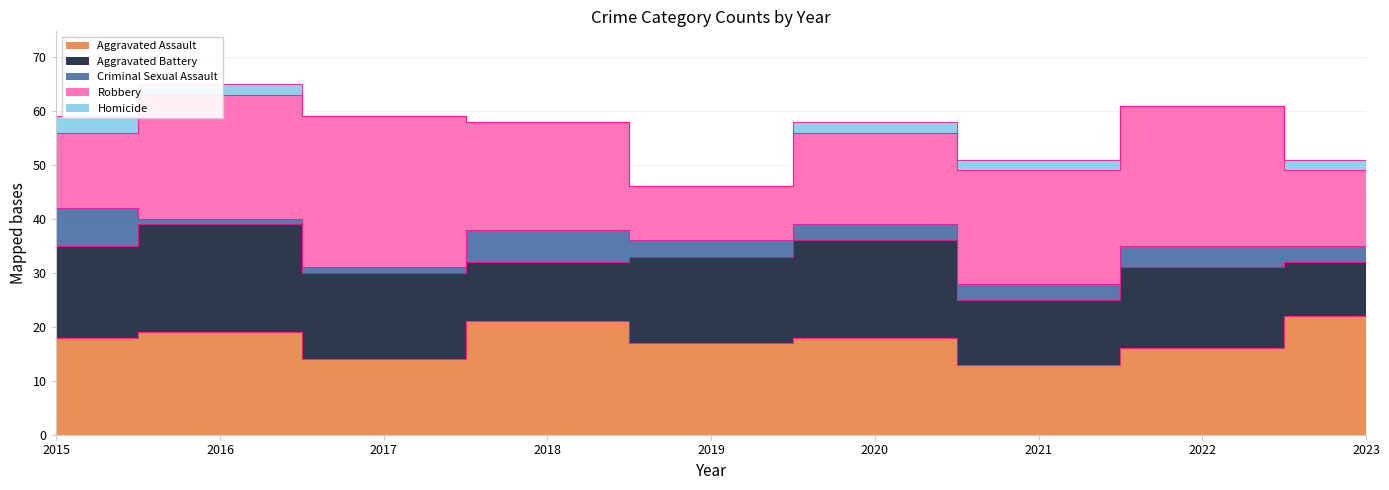

How many values in the Criminal Sexual Assault series are below 3?

2